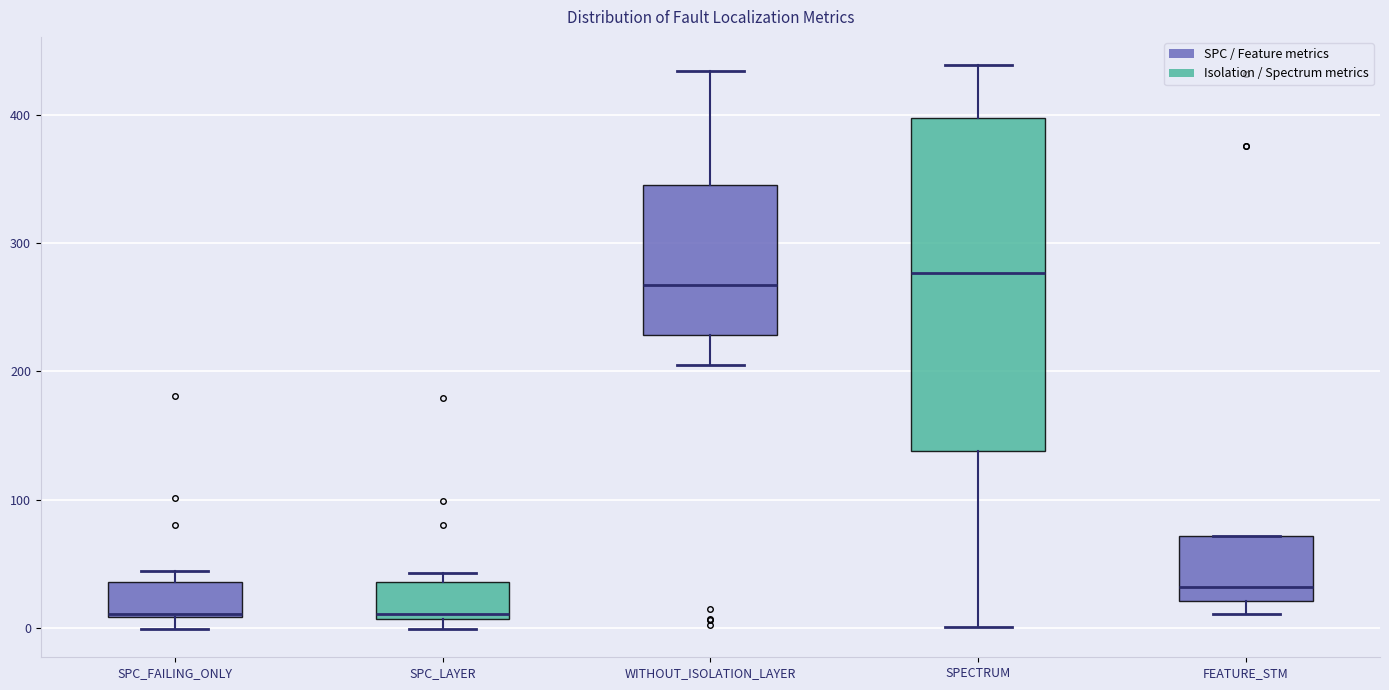

Reading left to right, transcribe this box plot: for each box, give where its median line is, the range the box spans, and where its two whiskers end, as read against the y-axis. The values are not printed on the chart, so give them approximately, as read against the axis.

SPC_FAILING_ONLY: median 10, box 10 to 40, whiskers 0 to 40 (just above the box's upper edge)
SPC_LAYER: median 10 (just above the box's lower edge), box 10 to 40, whiskers 0 to 40 (just above the box's upper edge)
WITHOUT_ISOLATION_LAYER: median 270, box 230 to 350, whiskers 210 to 430
SPECTRUM: median 280, box 140 to 400, whiskers 0 to 440
FEATURE_STM: median 30, box 20 to 70, whiskers 10 to 70